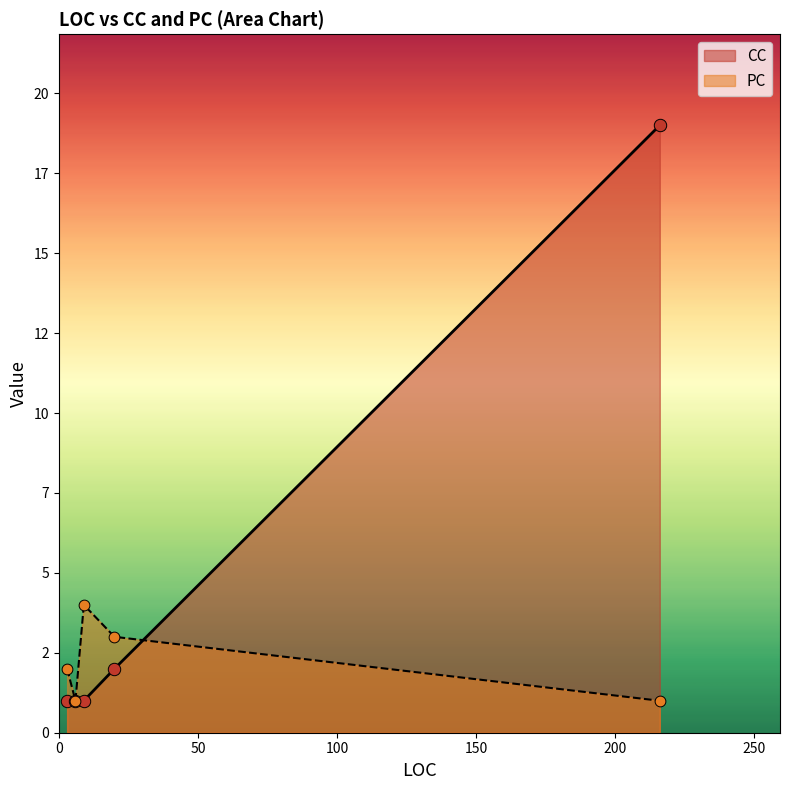

Is the value of CC at 9 greater than the value of PC at 20?

No